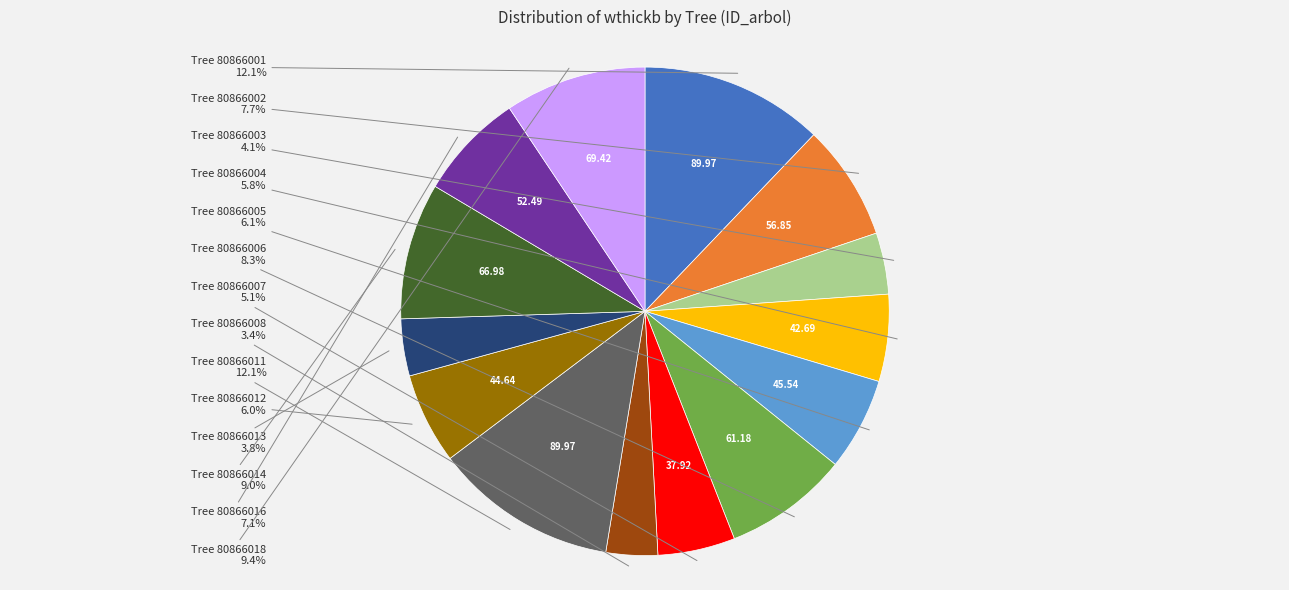

Is there any slice that represents more than half of the pie?

No